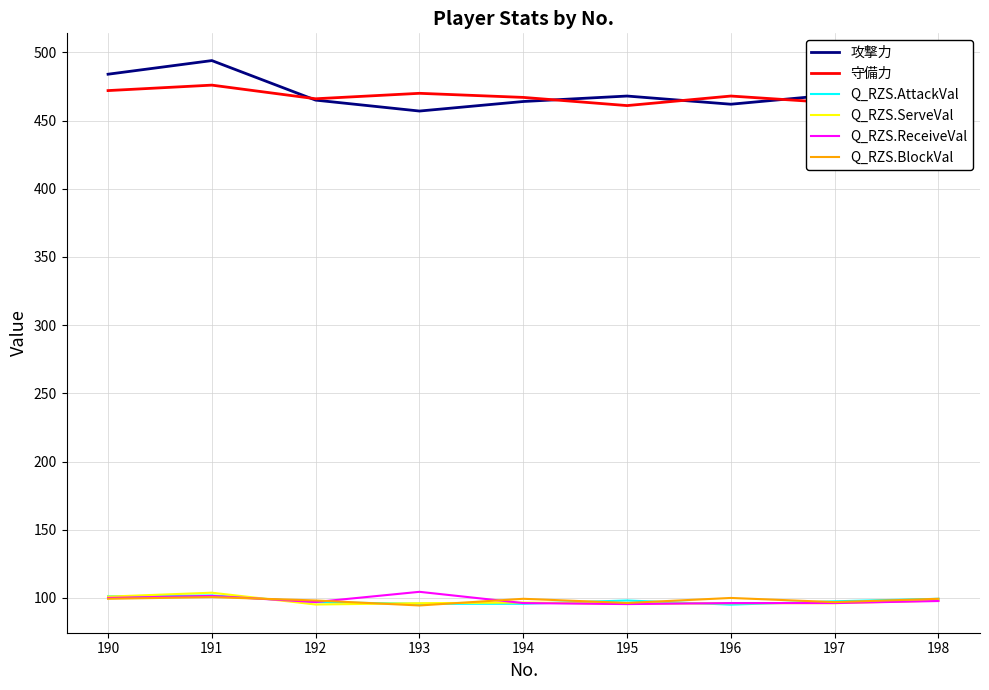

What is the smallest value displayed?

94.5